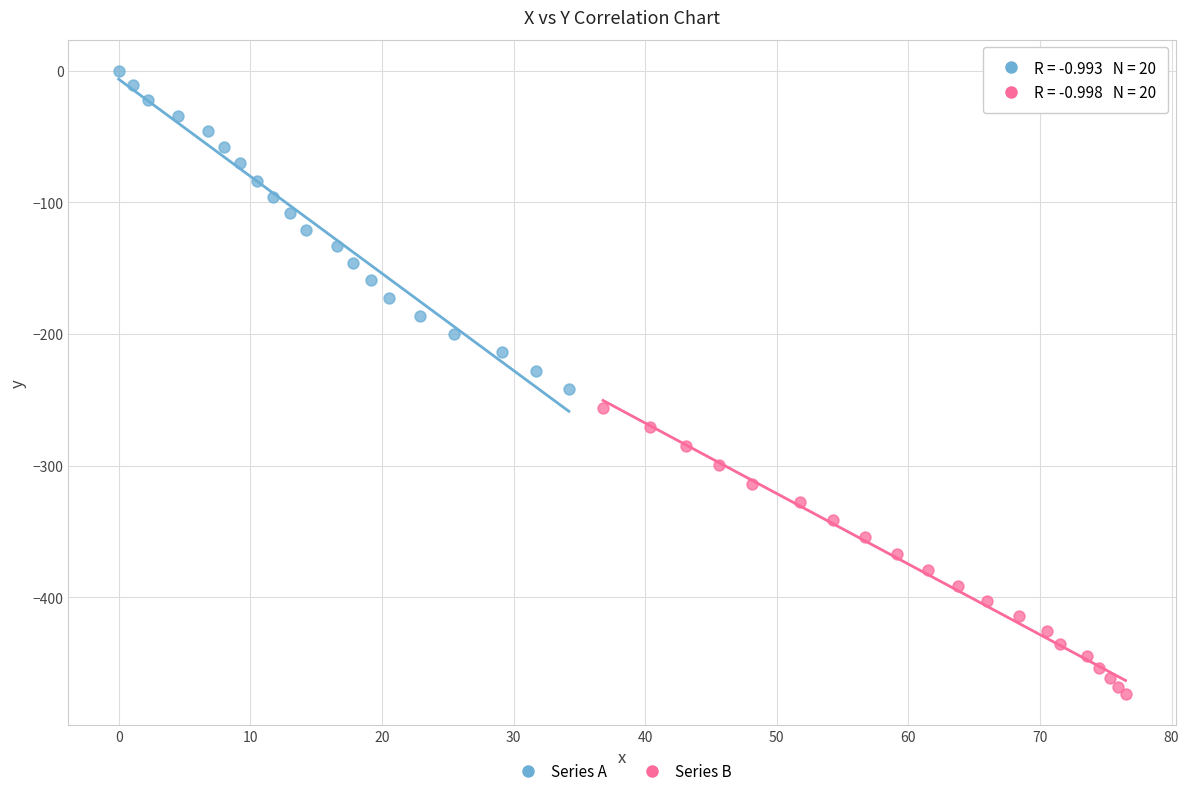

Which series reaches the maximum Y coordinate?

Series A